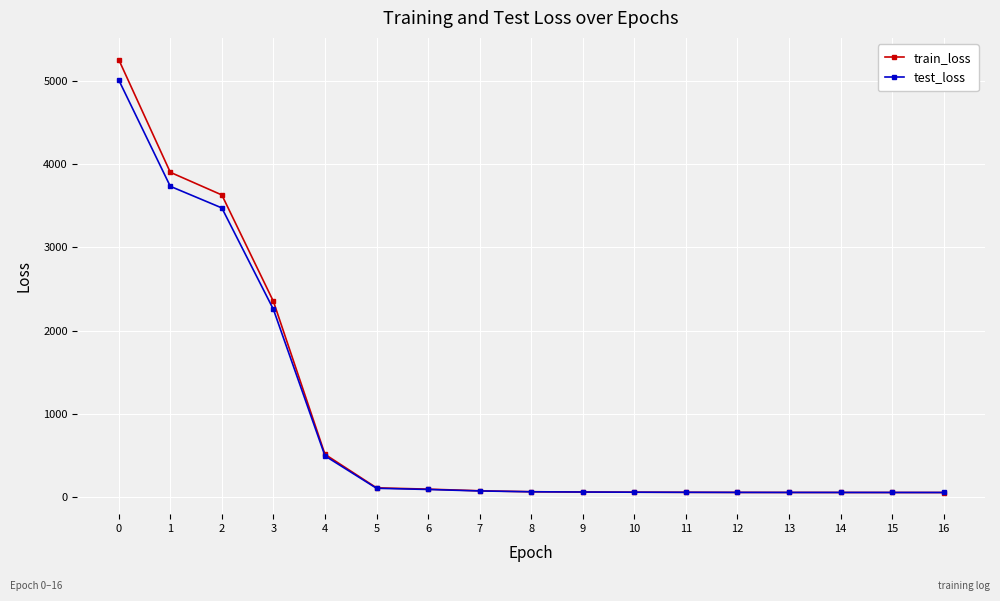

Is the value of train_loss at 7 greater than the value of test_loss at 2?

No